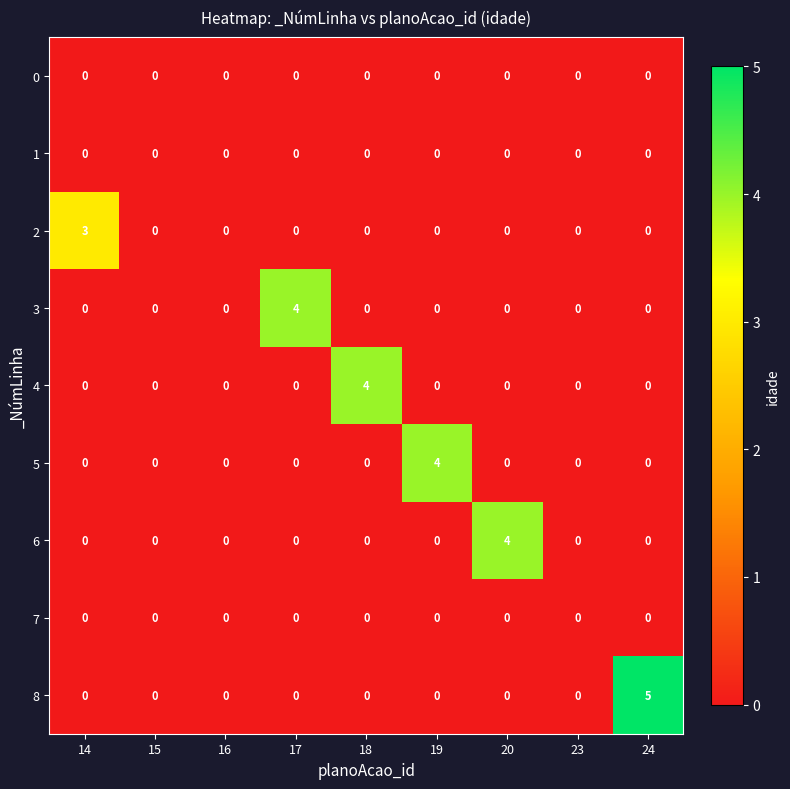

True or false: 3 has a value of 1 at 16.

False